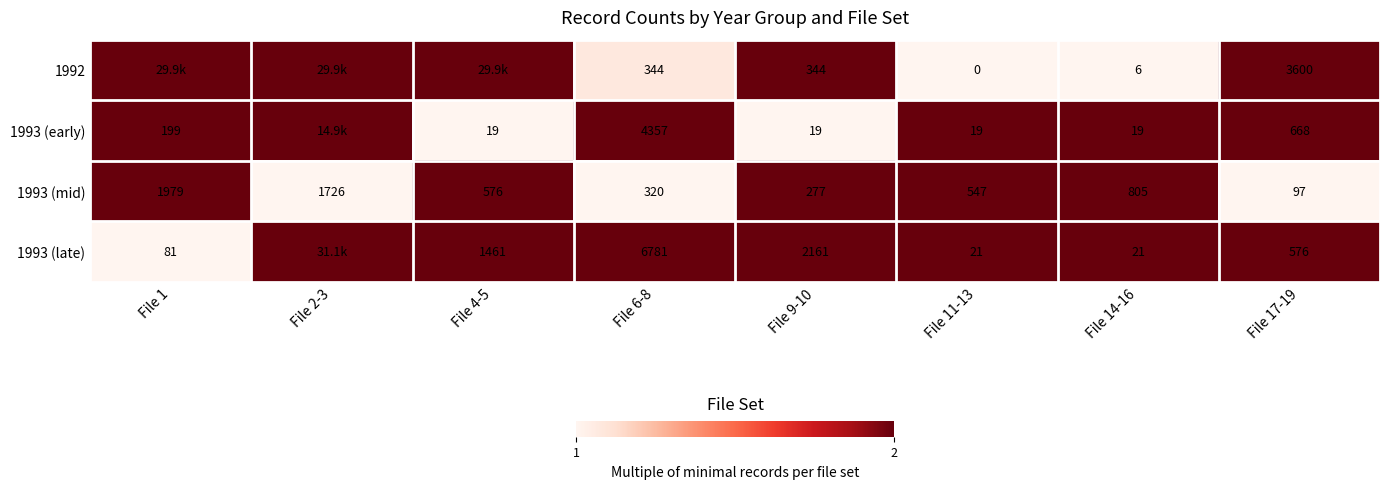

Is the value of 1993 (early) at File 17-19 greater than the value of 1993 (mid) at File 4-5?

Yes